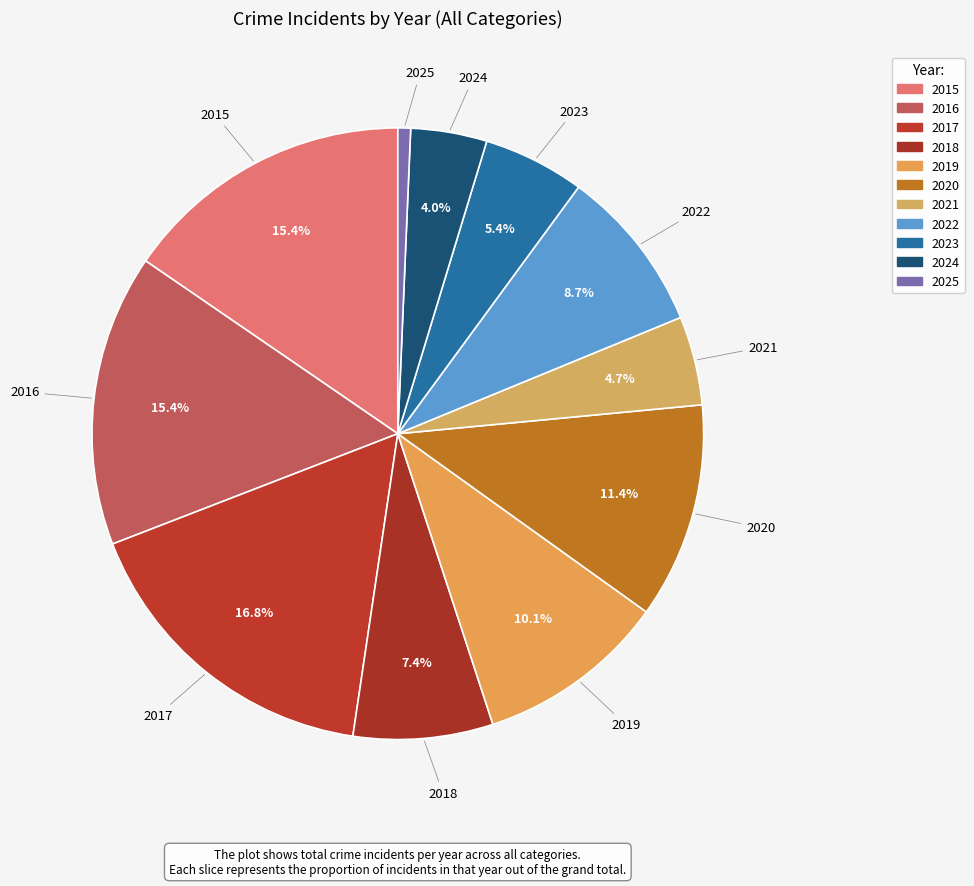

What portion of the pie excludes 2017?

83.2%